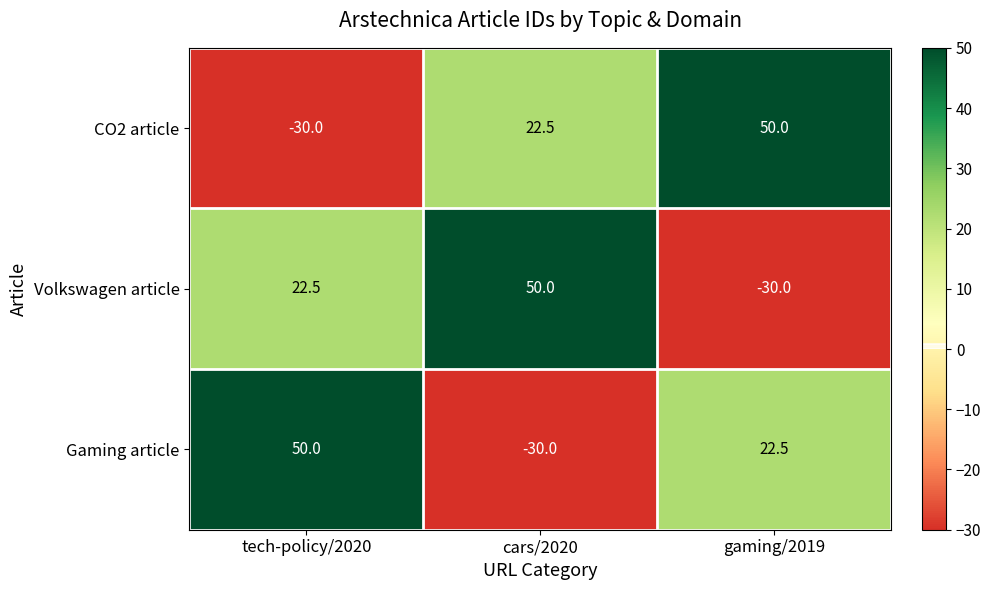

Reading left to right, transcribe all the data shown in this chart.

CO2 article: -30.0	22.5	50.0
Volkswagen article: 22.5	50.0	-30.0
Gaming article: 50.0	-30.0	22.5